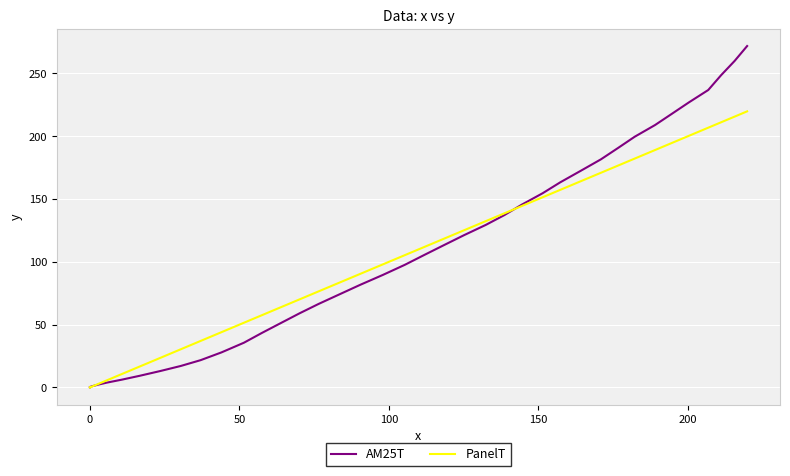

What is the average value of the AM25T series?

104.7